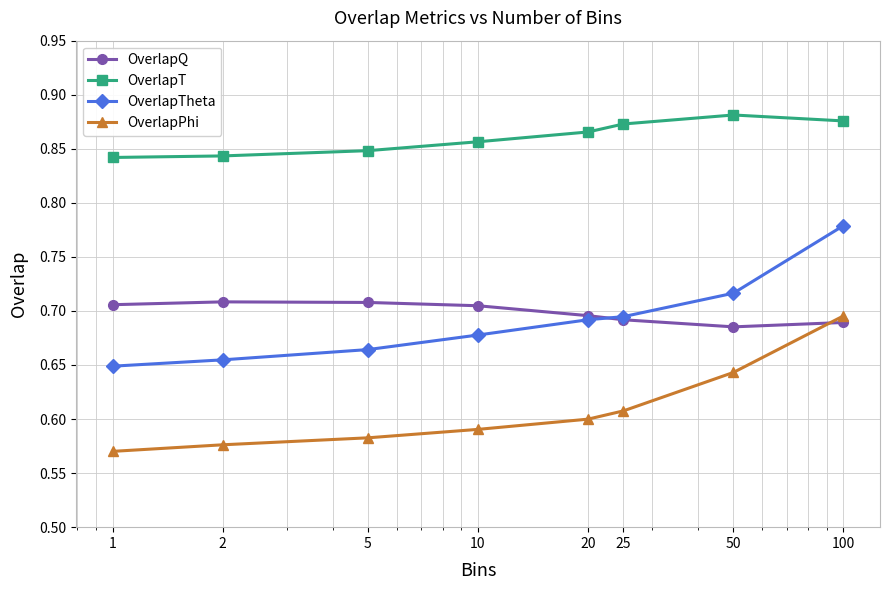

At how many categories does at least one series exceed 0?

8